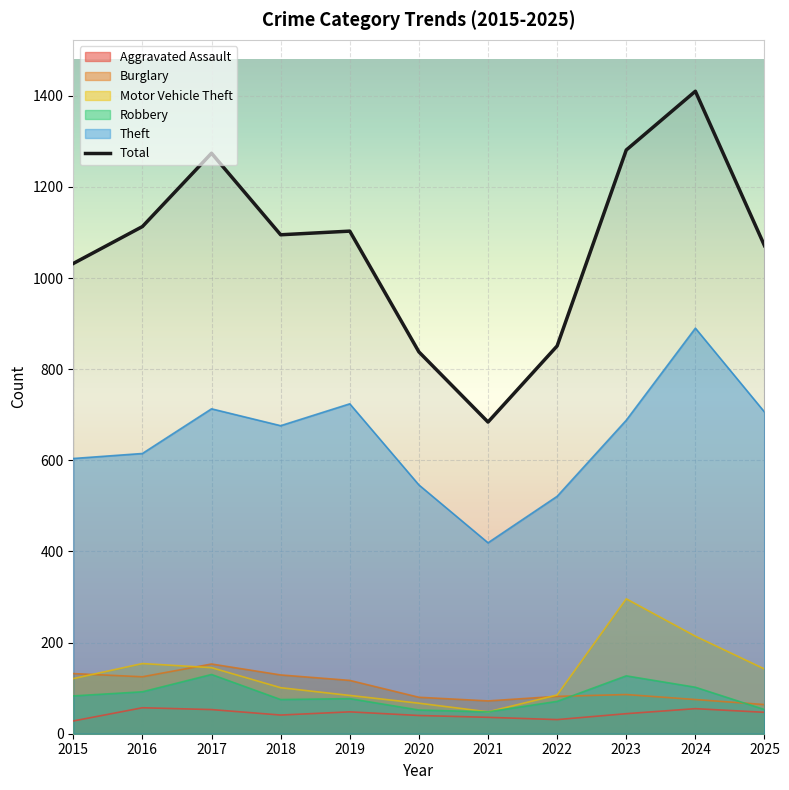

What is the ratio of the value at 2020 to the value at 2019?

0.8